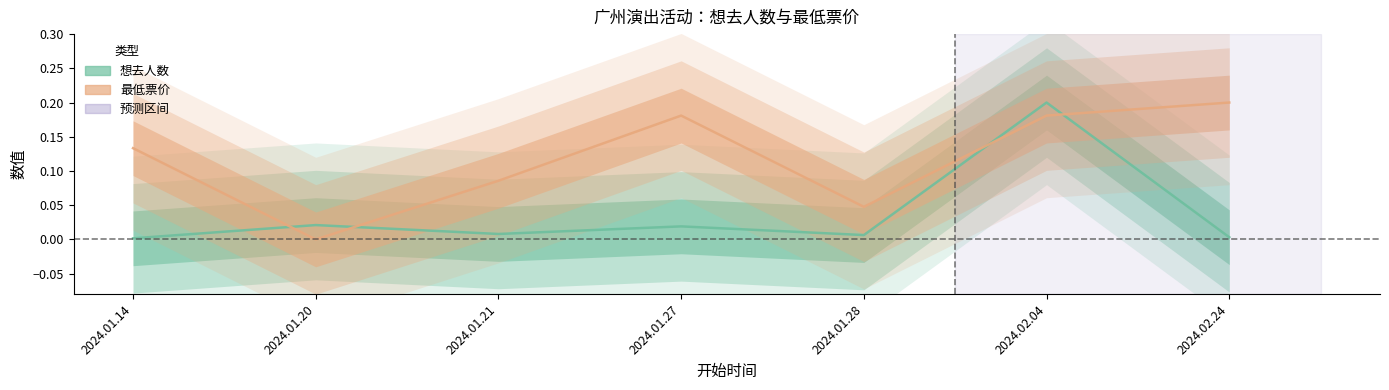

Between 2024.01.21 and 2024.01.27, which series saw the biggest shift?

最低票价